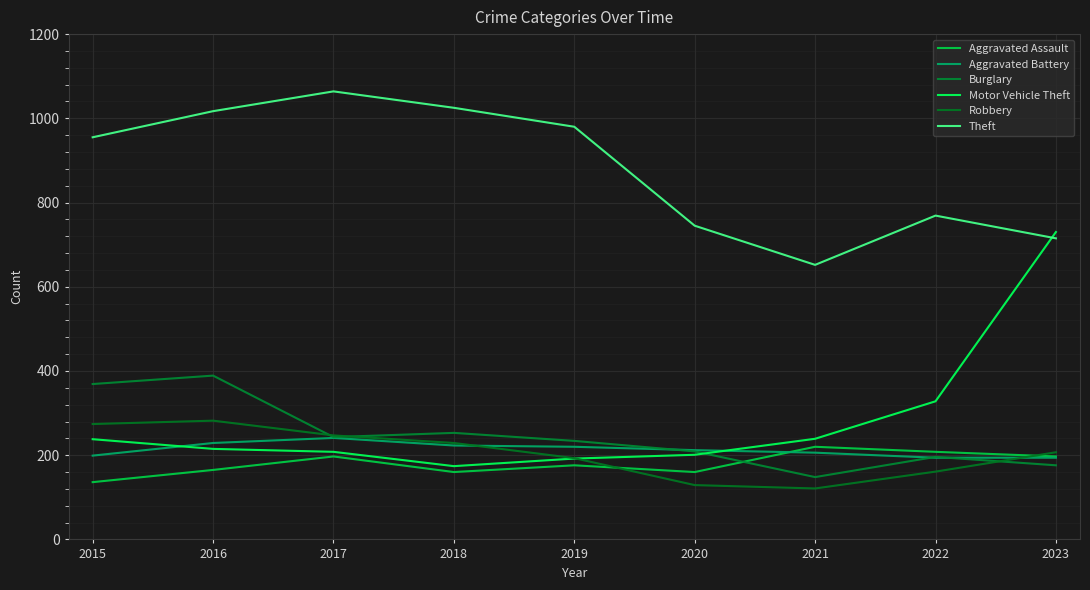

How many lines are shown in the chart?

6